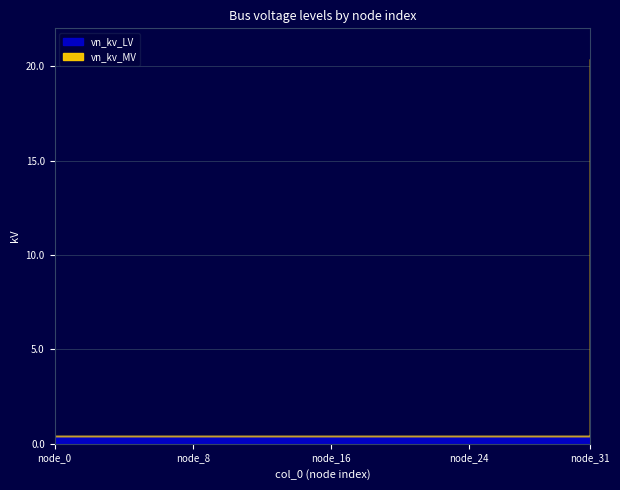

At which label does vn_kv_MV reach its peak?

node_31